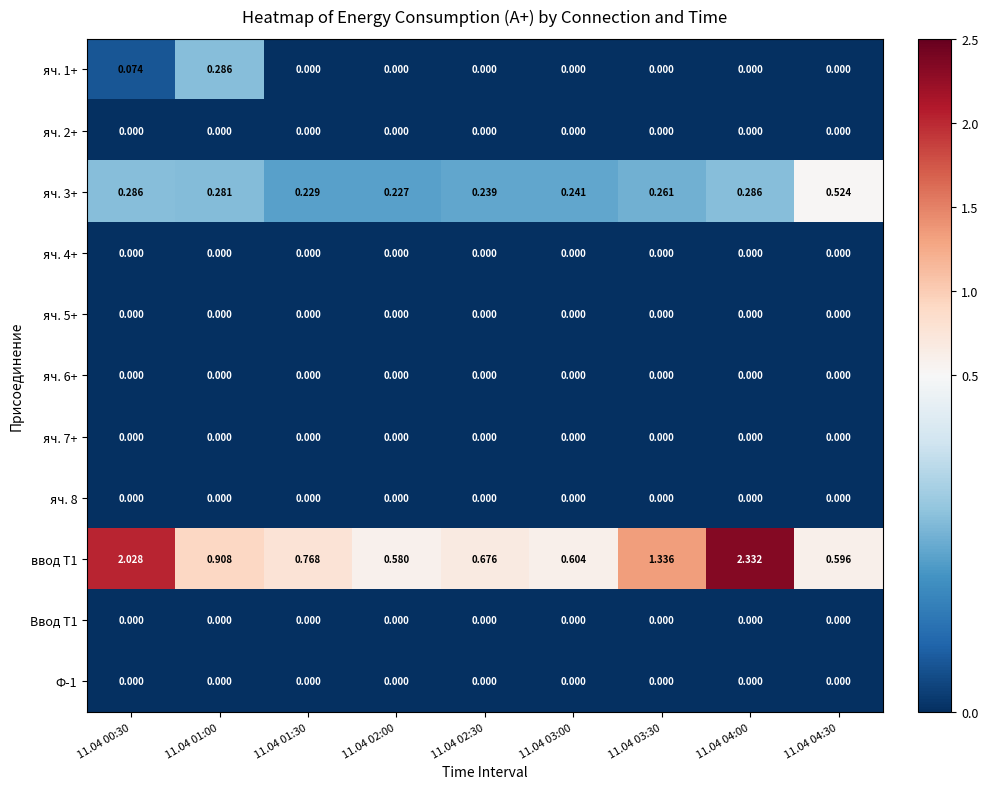

How many series are shown in this chart?

11